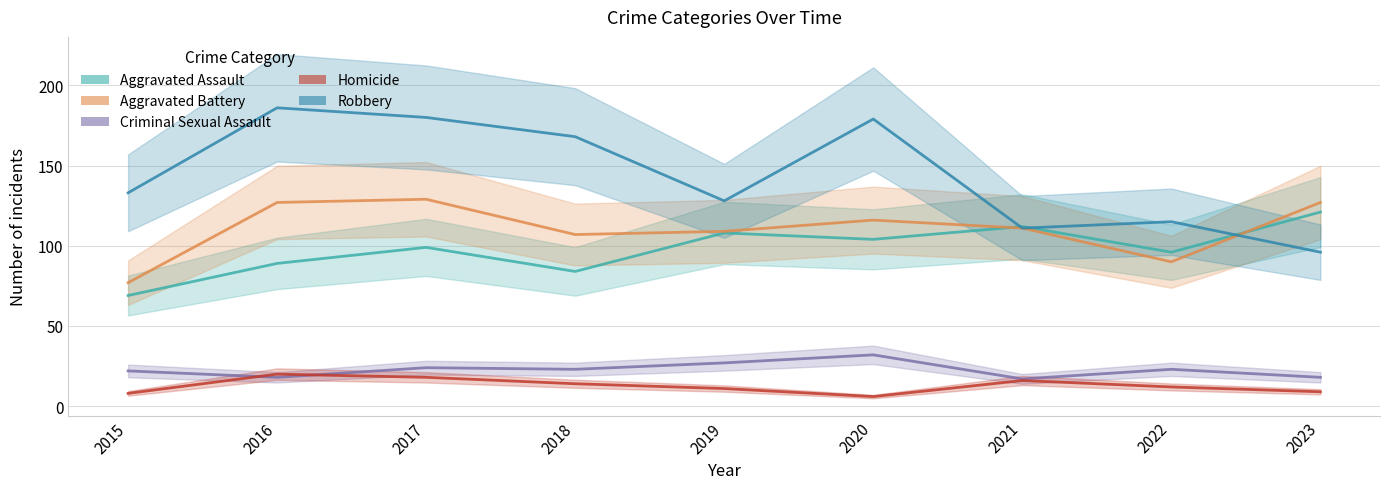

At which category does Criminal Sexual Assault reach its first local peak?

2017